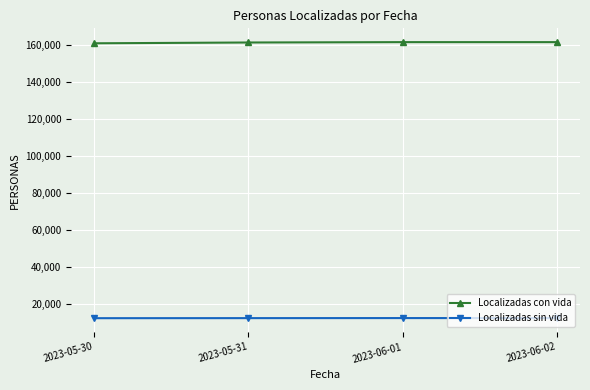

What are all the series names shown in the legend?

Localizadas con vida, Localizadas sin vida